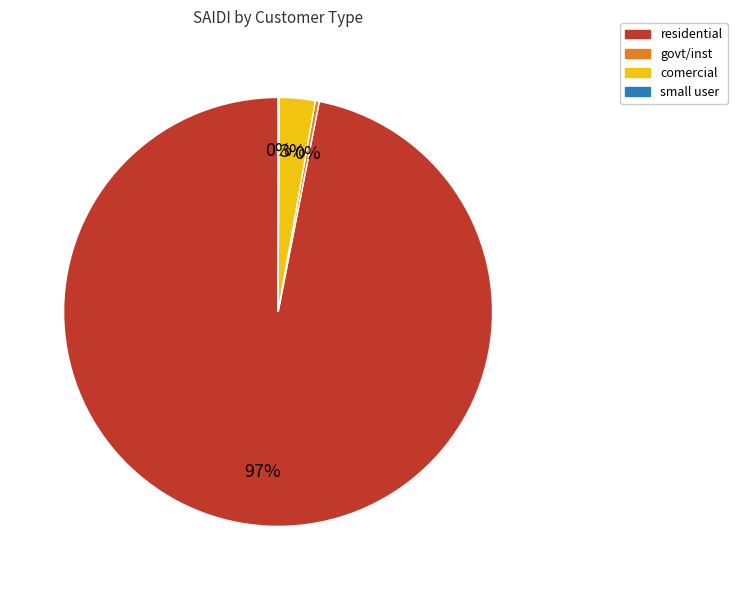

Combined, do comercial and residential account for over 50%?

Yes